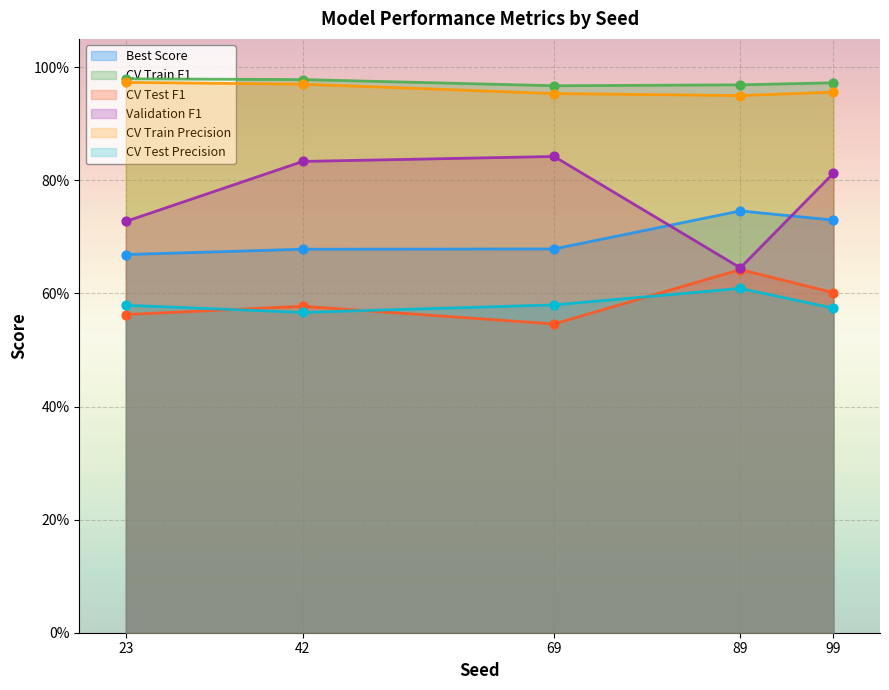

Which series contains the highest Y value?

CV Train F1